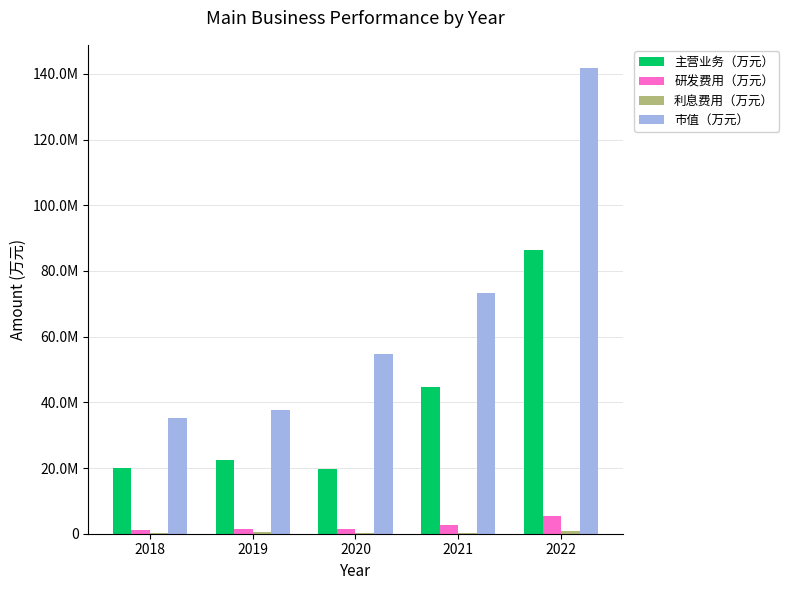

Are the bars horizontal?

No